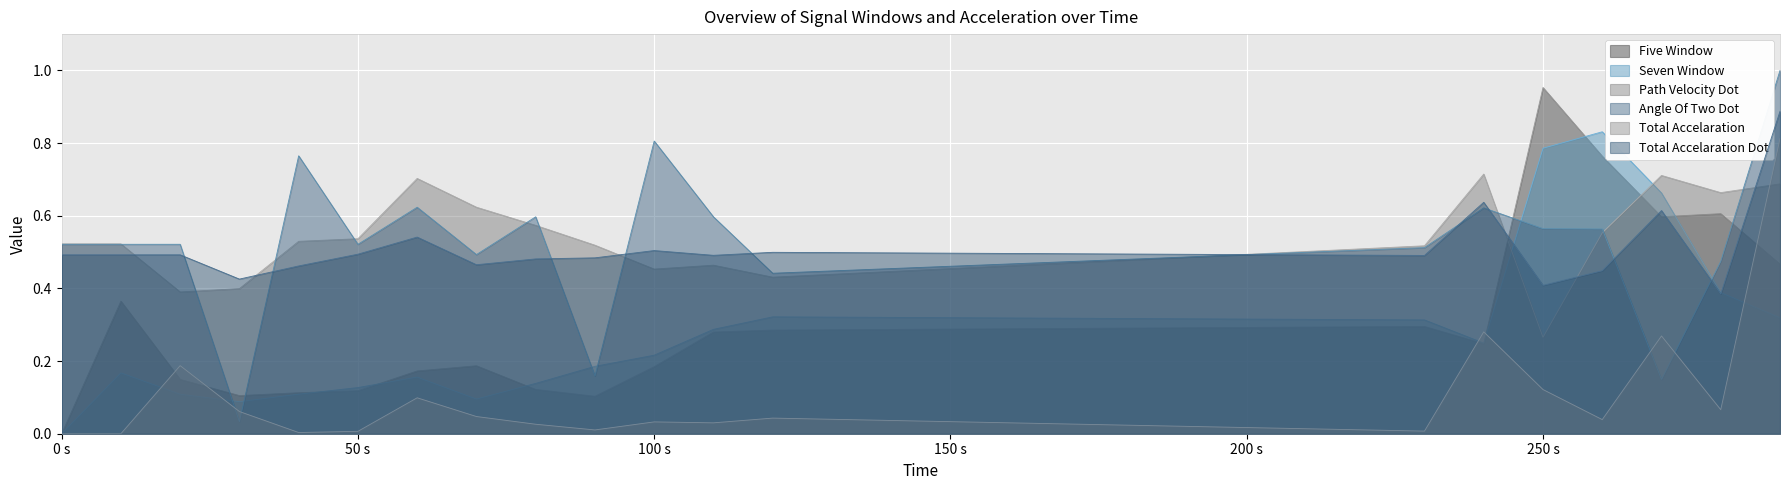

What is the label of the 13th point from the right?

70.0